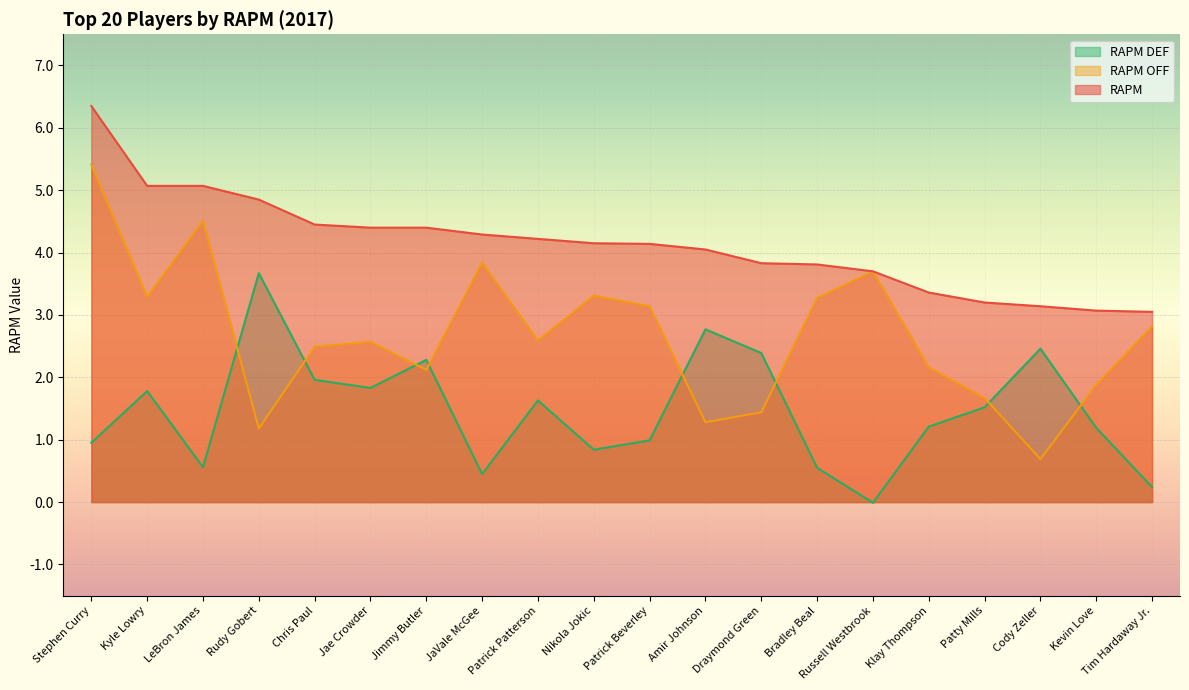

What is the label of the 12th point from the right?

Patrick Patterson